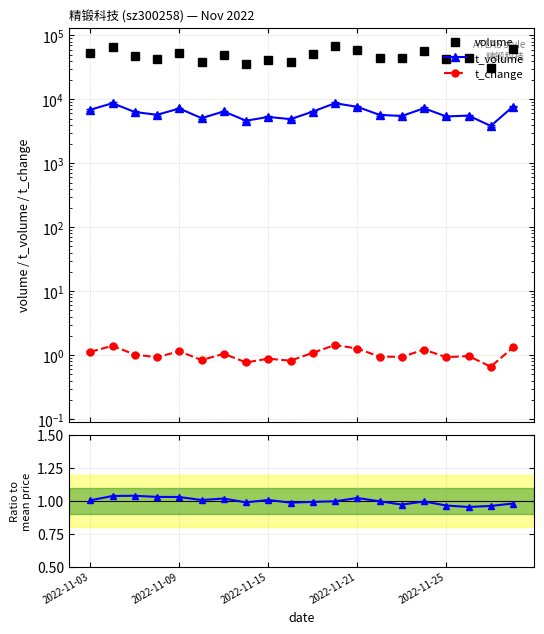

What is the difference between the t_change values at 6 and 17?

0.1